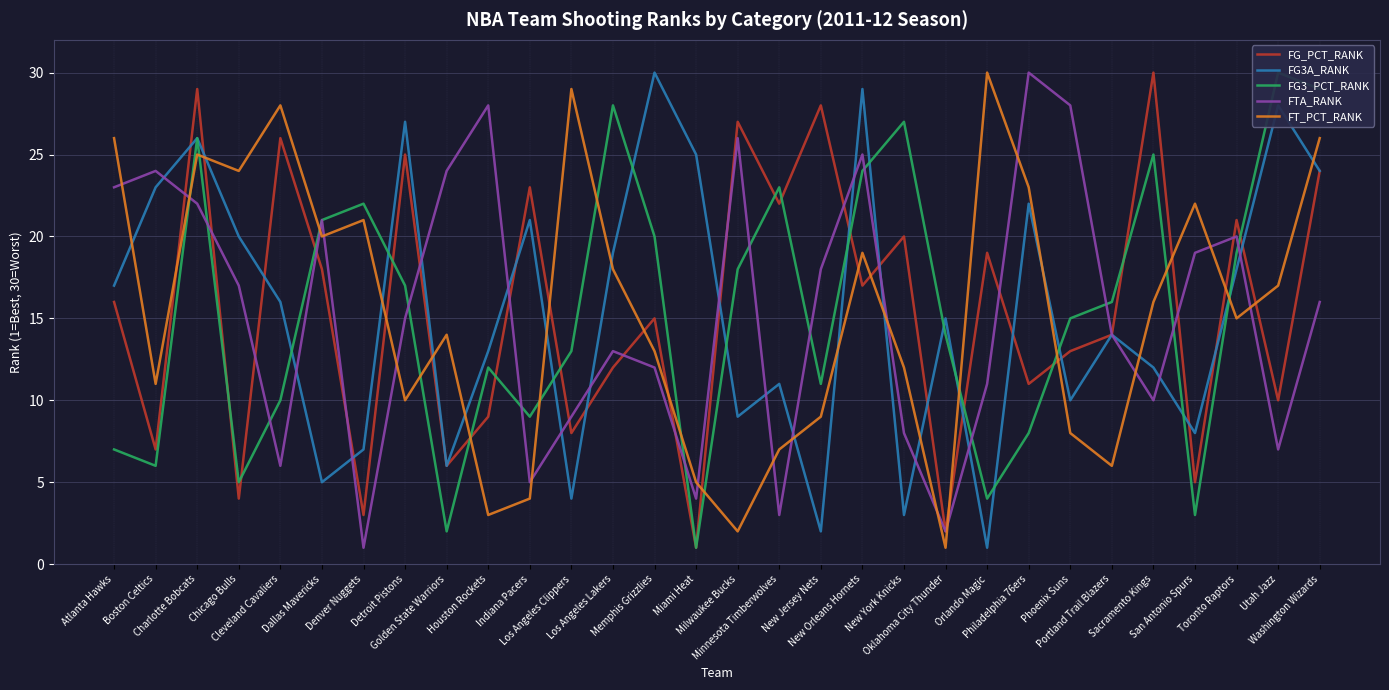

At how many categories does at least one series exceed 8?

30